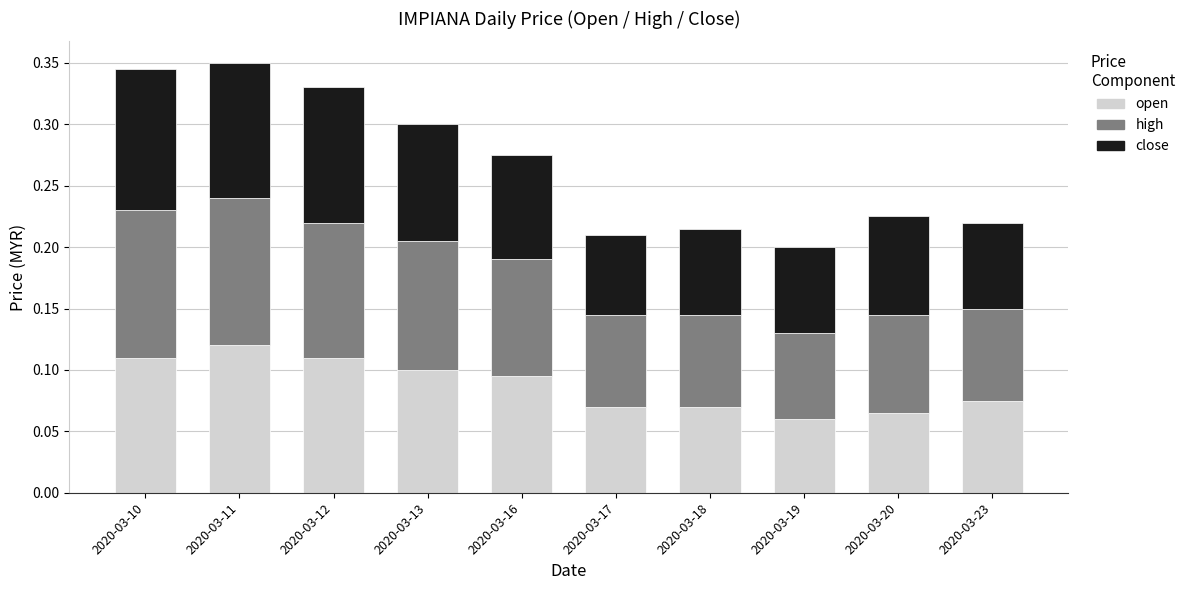

What is the total value across all series at 2020-03-12?

0.3